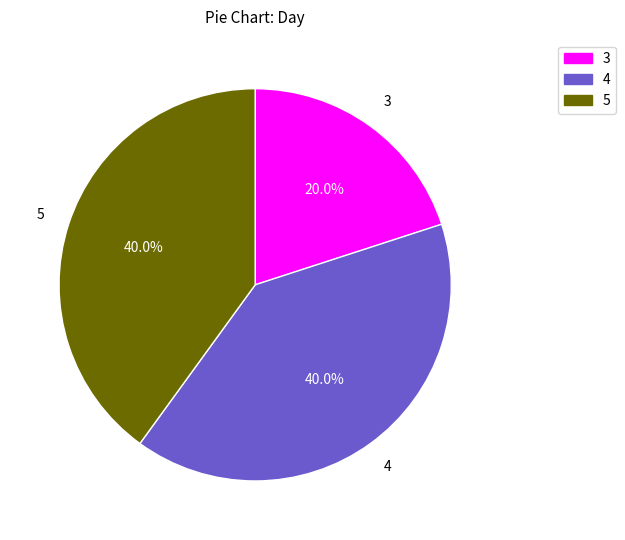

Does any single category account for the majority?

No